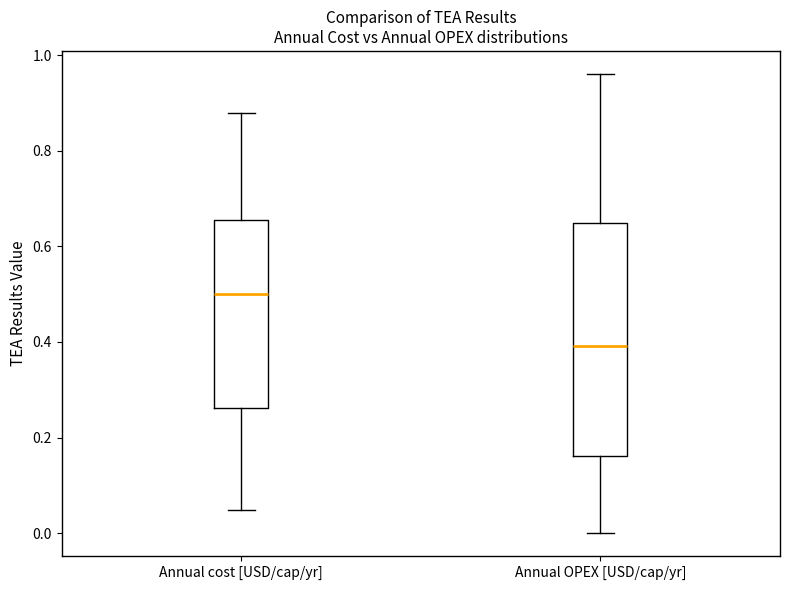

Which box's median line is the highest?

Annual cost [USD/cap/yr]